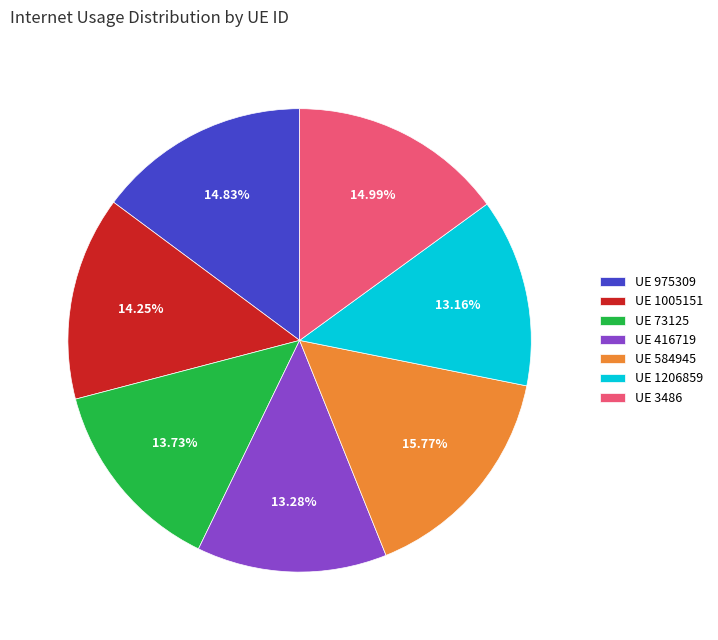

Count the number of slices in the pie.

7